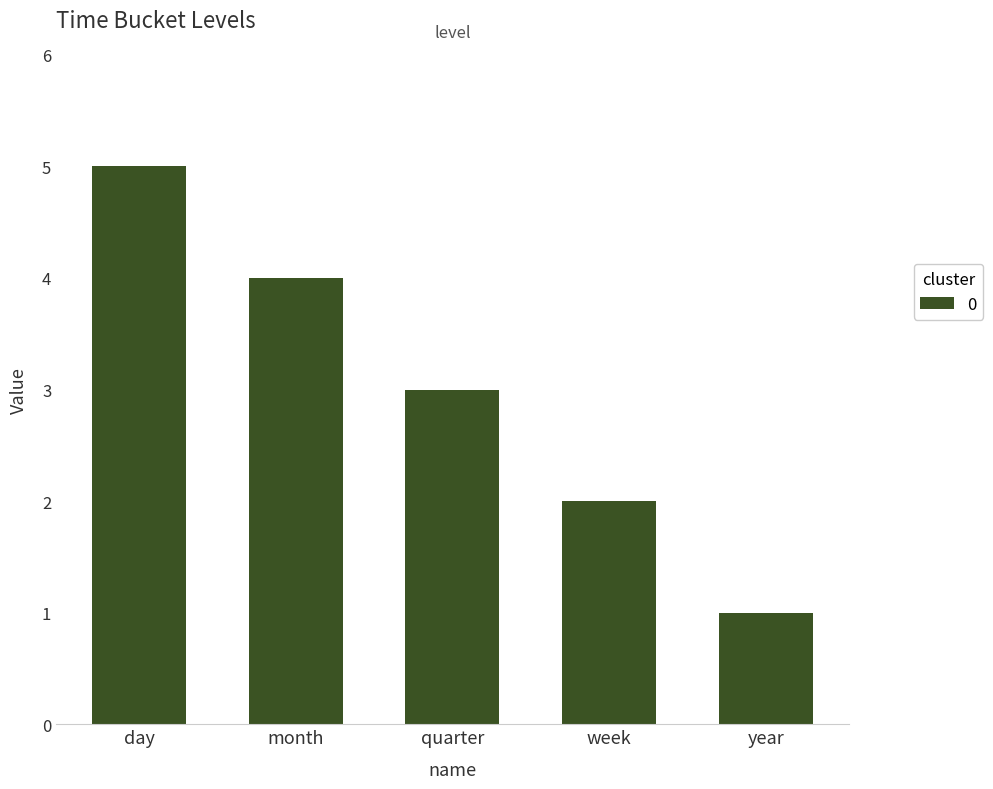

What is the change in value from day to month?

-1